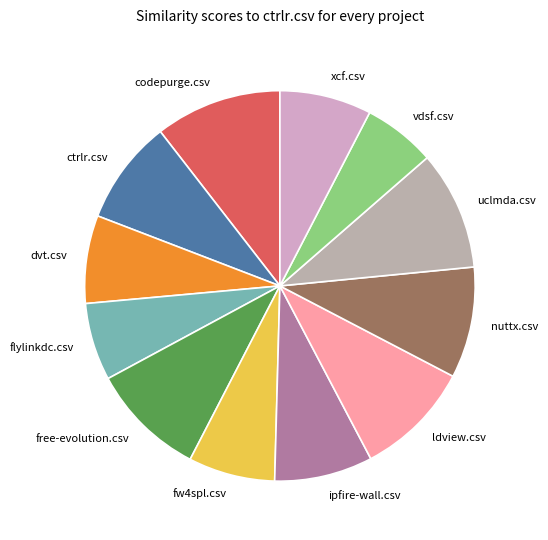

Is ldview.csv the majority of the pie?

No